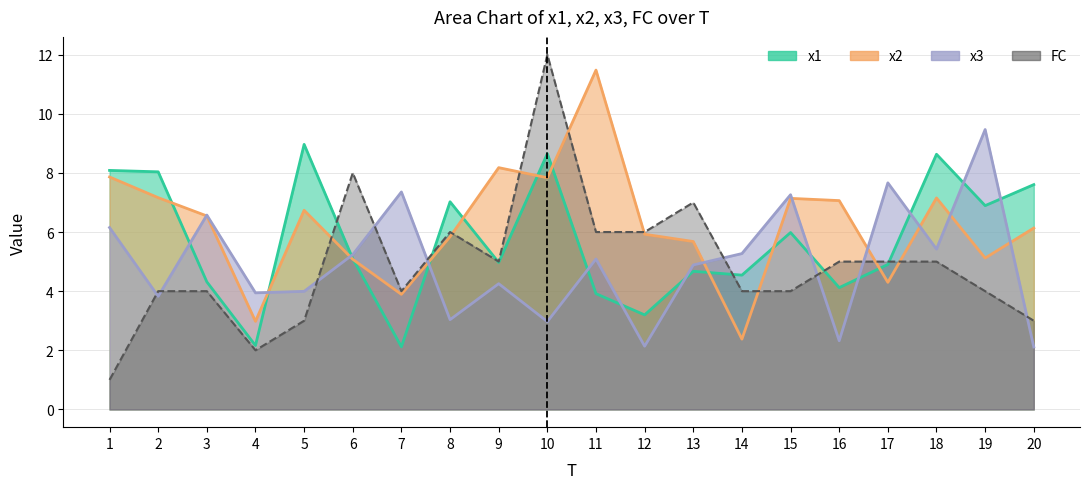

Between 3 and 8, which is larger?

8